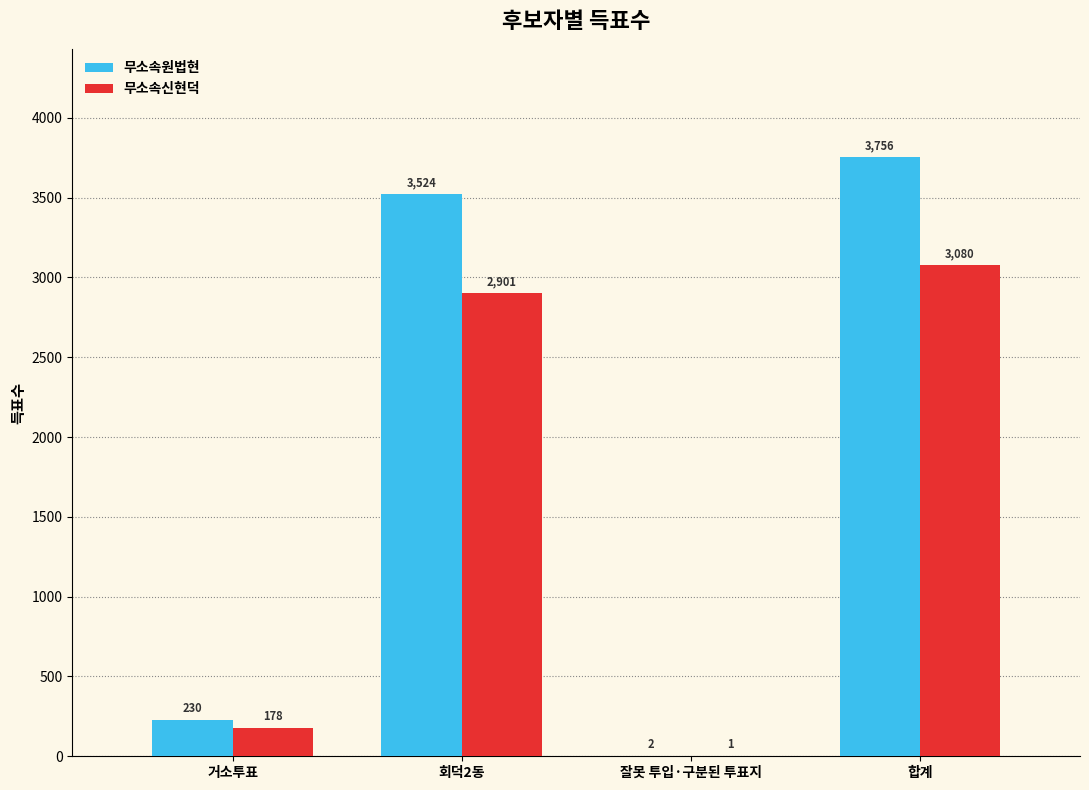

What is the sum of all 무소속신현덕 values?

6160